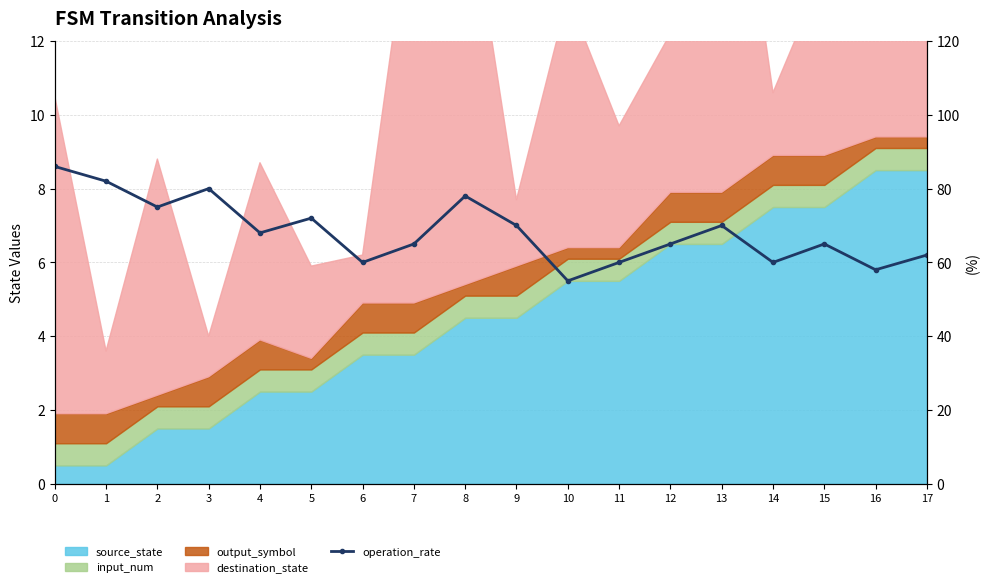

Reading left to right, what are all the values shown in this chart?

0=86	1=82	2=75	3=80	4=68	5=72	6=60	7=65	8=78	9=70	10=55	11=60	12=65	13=70	14=60	15=65	16=58	17=62